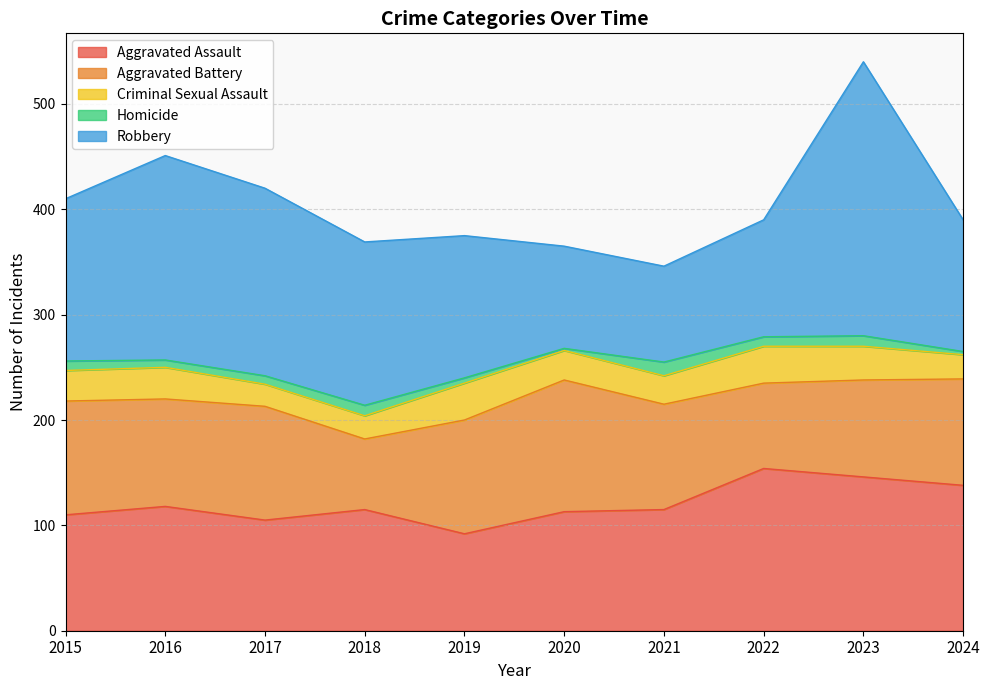

What is the sum of all Robbery values?

1500